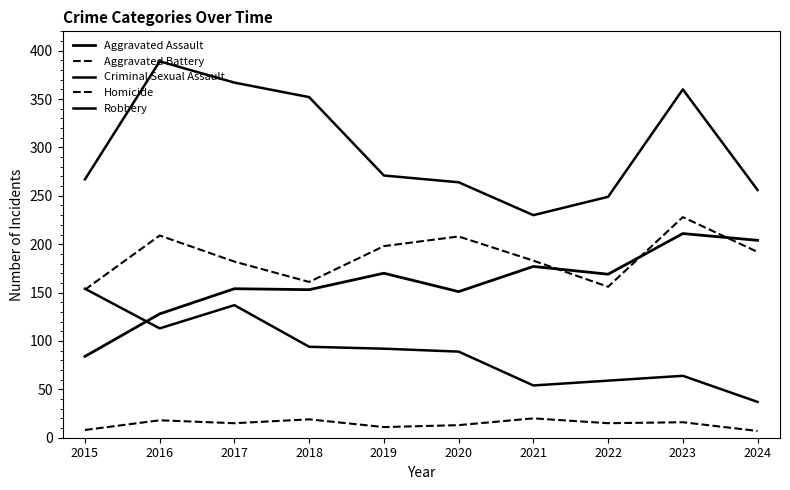

Is this an area chart (filled region under the line)?

No